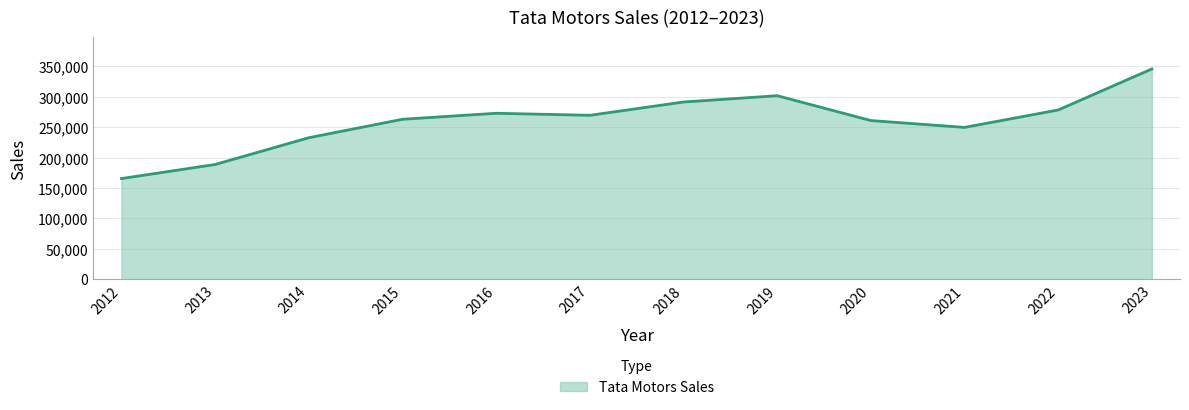

Between 2017 and 2016, which is larger?

2016